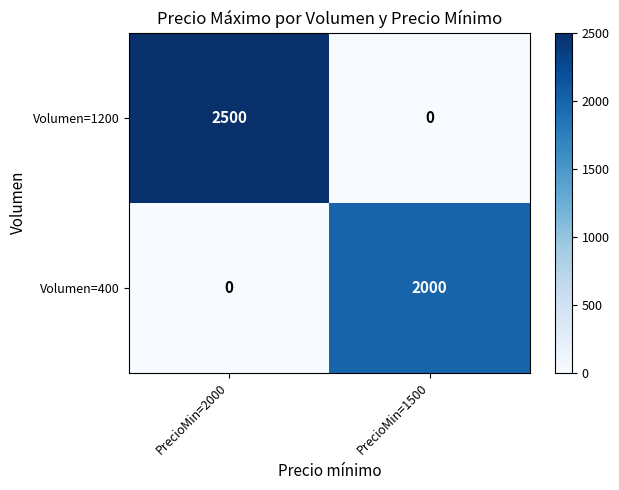

Between PrecioMin=2000 and PrecioMin=1500, which series saw the biggest shift?

Volumen=1200